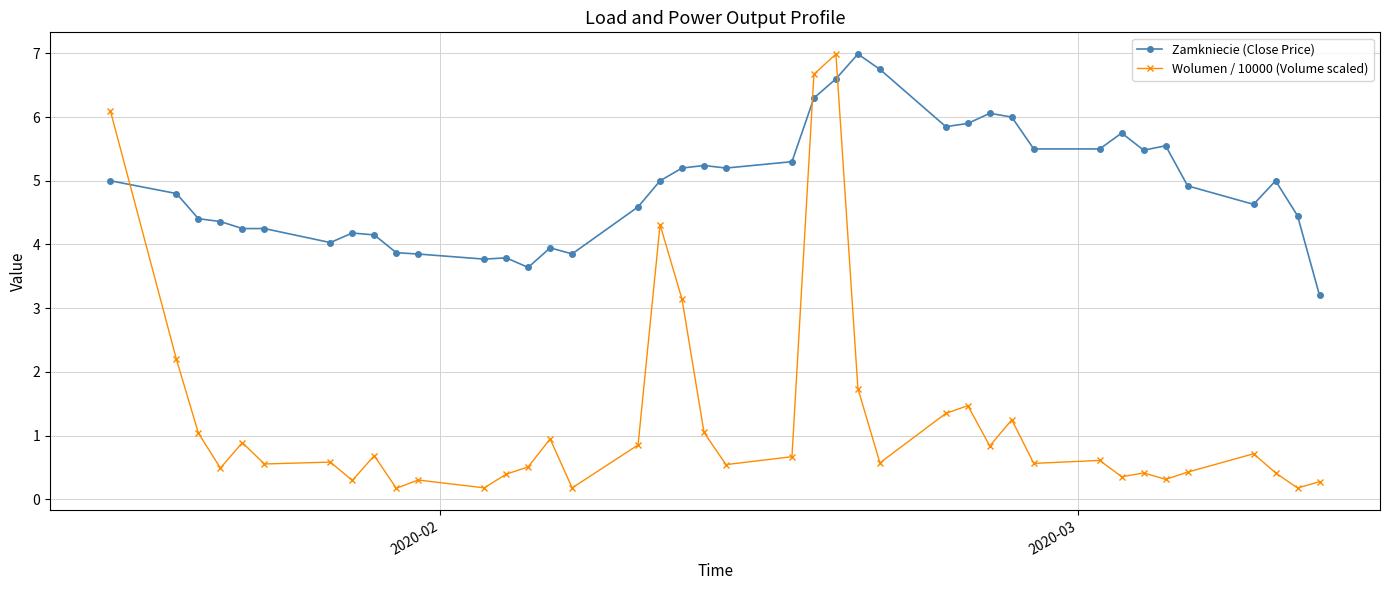

True or false: Zamkniecie (Close Price) has more than 0 interior local peaks.

True